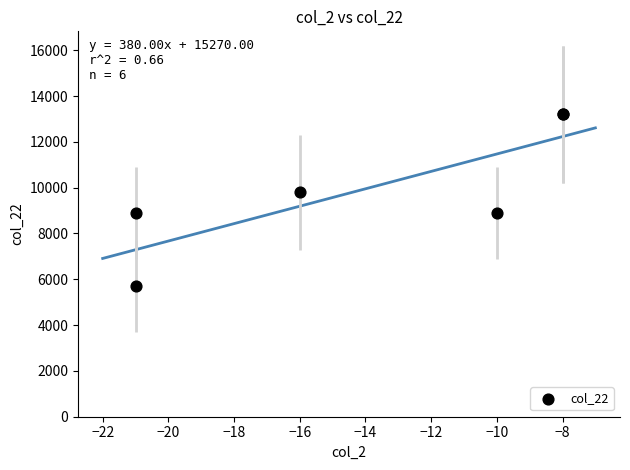

What Y value in the scatter plot is closest to 9450?

9800